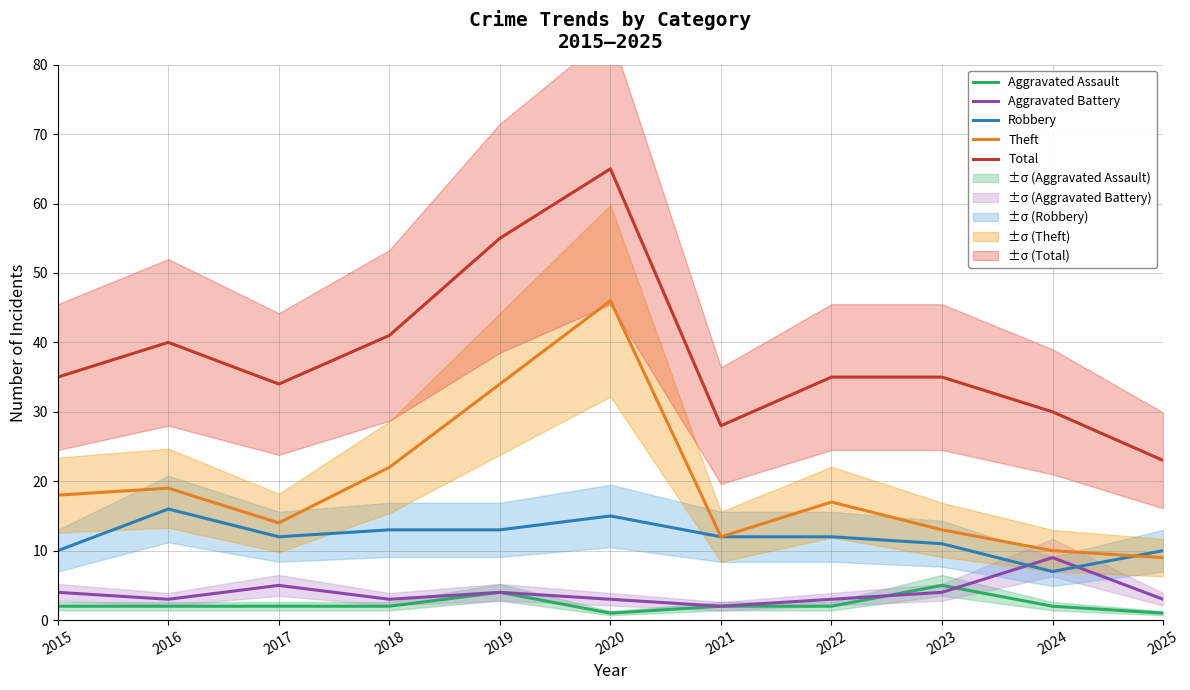

True or false: Theft and Total intersect in this chart.

False